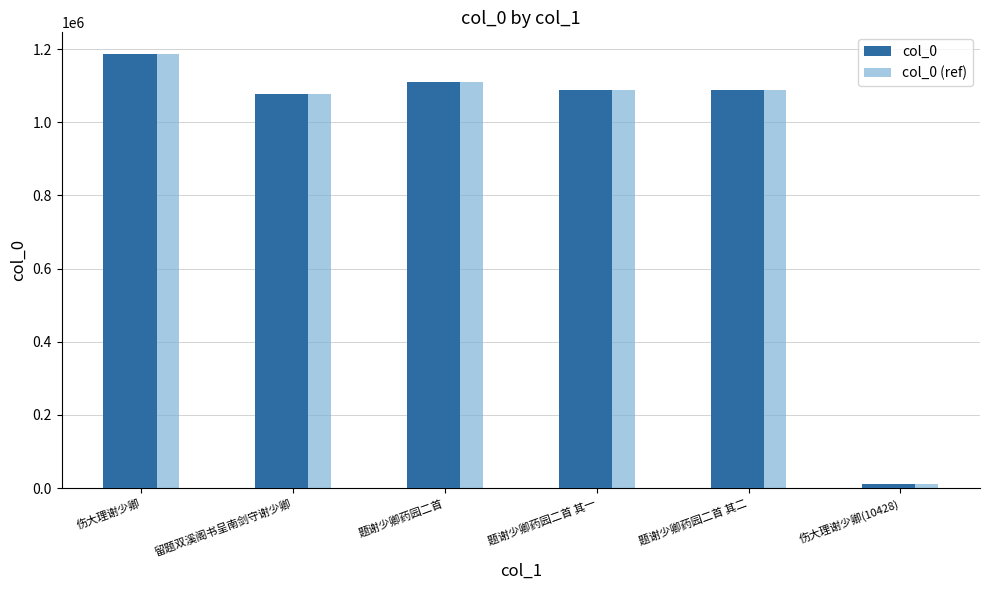

The col_0 (ref) series shows 1087491 at 题谢少卿药园二首 其一. True or false?

True